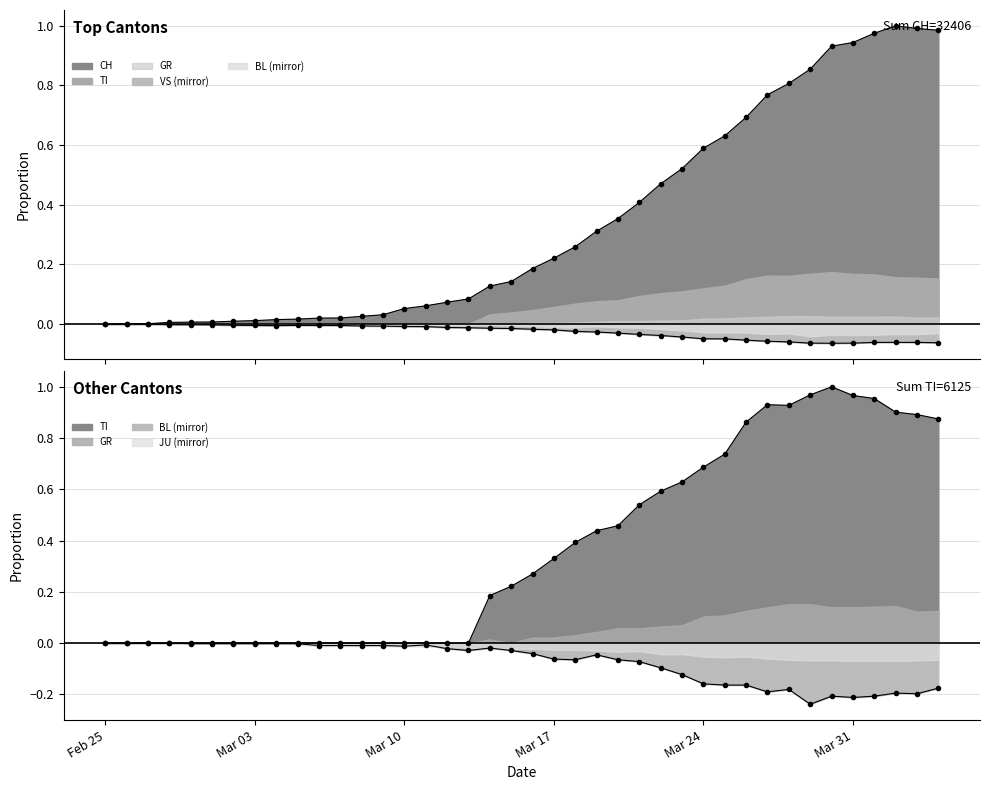

What is the difference between the second highest and minimum values in the JU series?

0.1